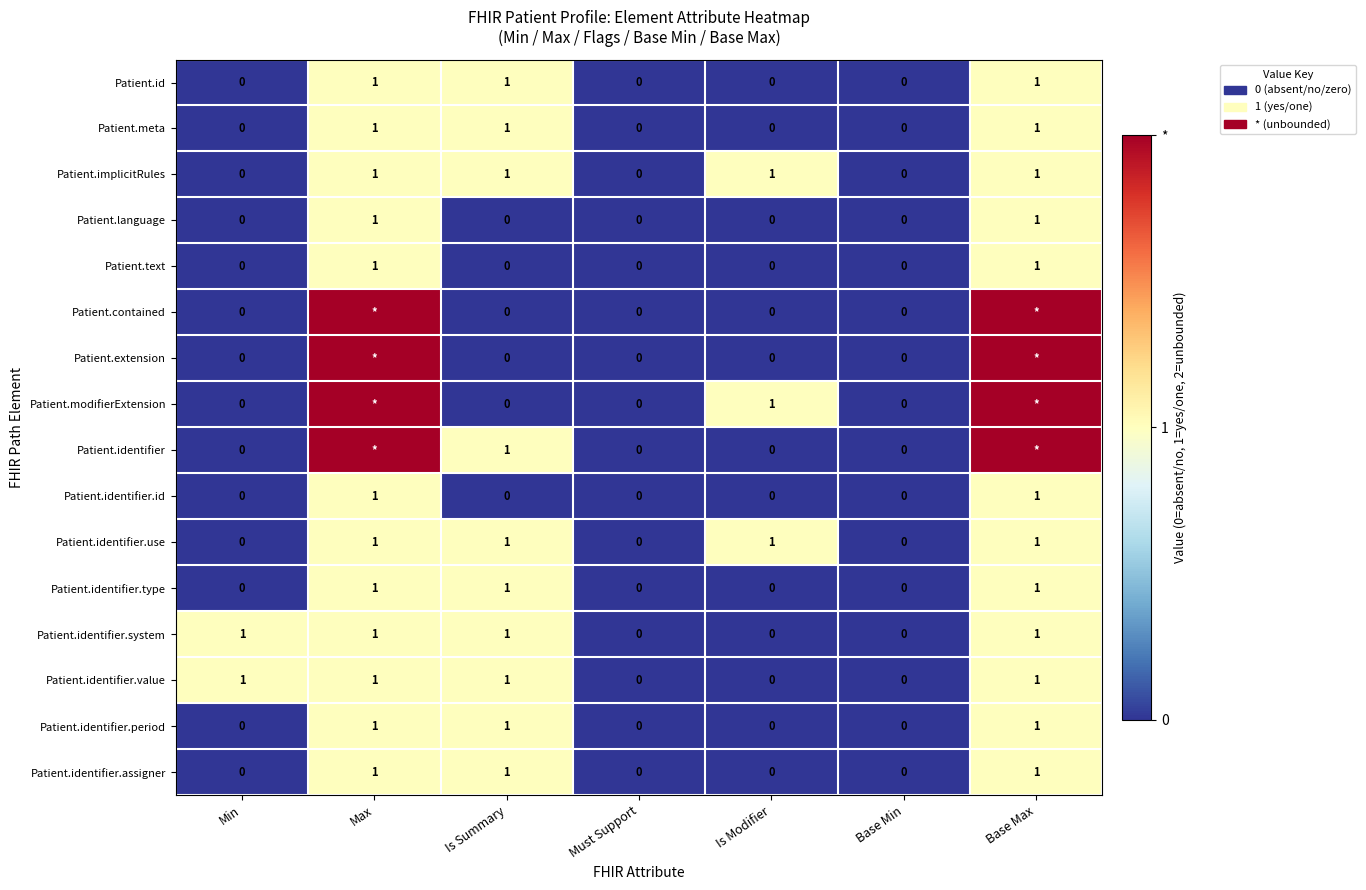

What is the sum of all Patient.identifier.type values?

3